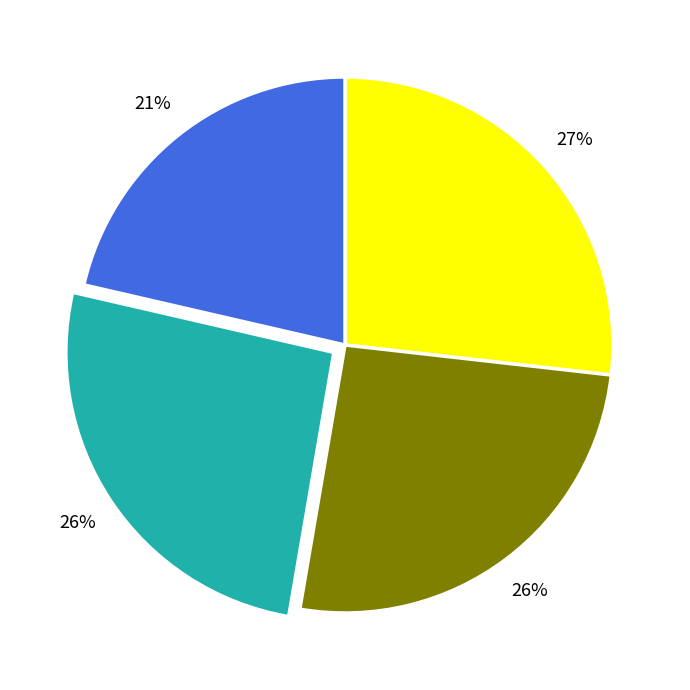

Is there any slice that represents more than half of the pie?

No